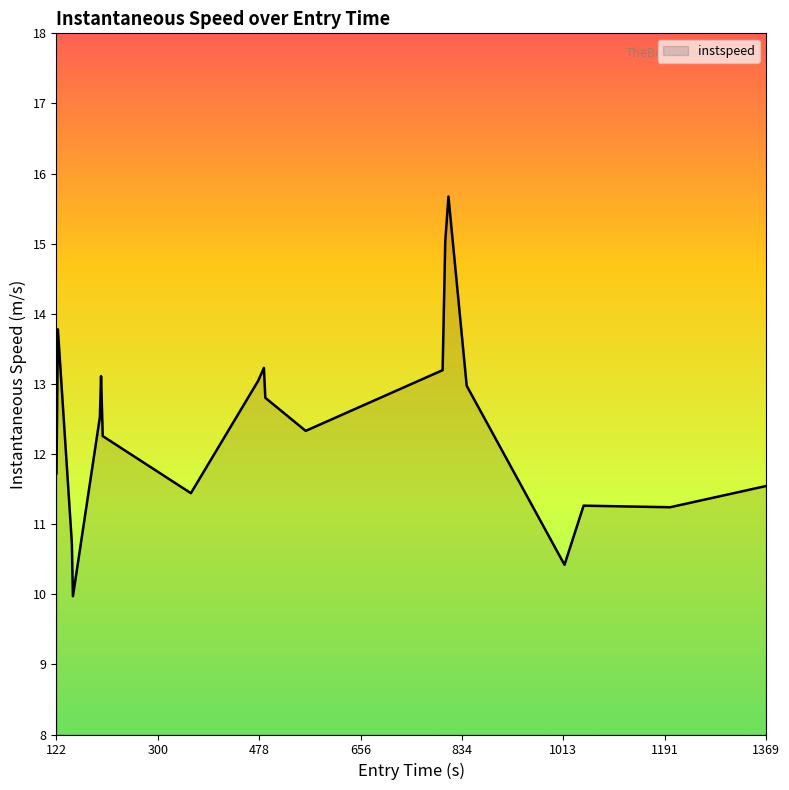

What is the minimum value shown in the chart?

10.0